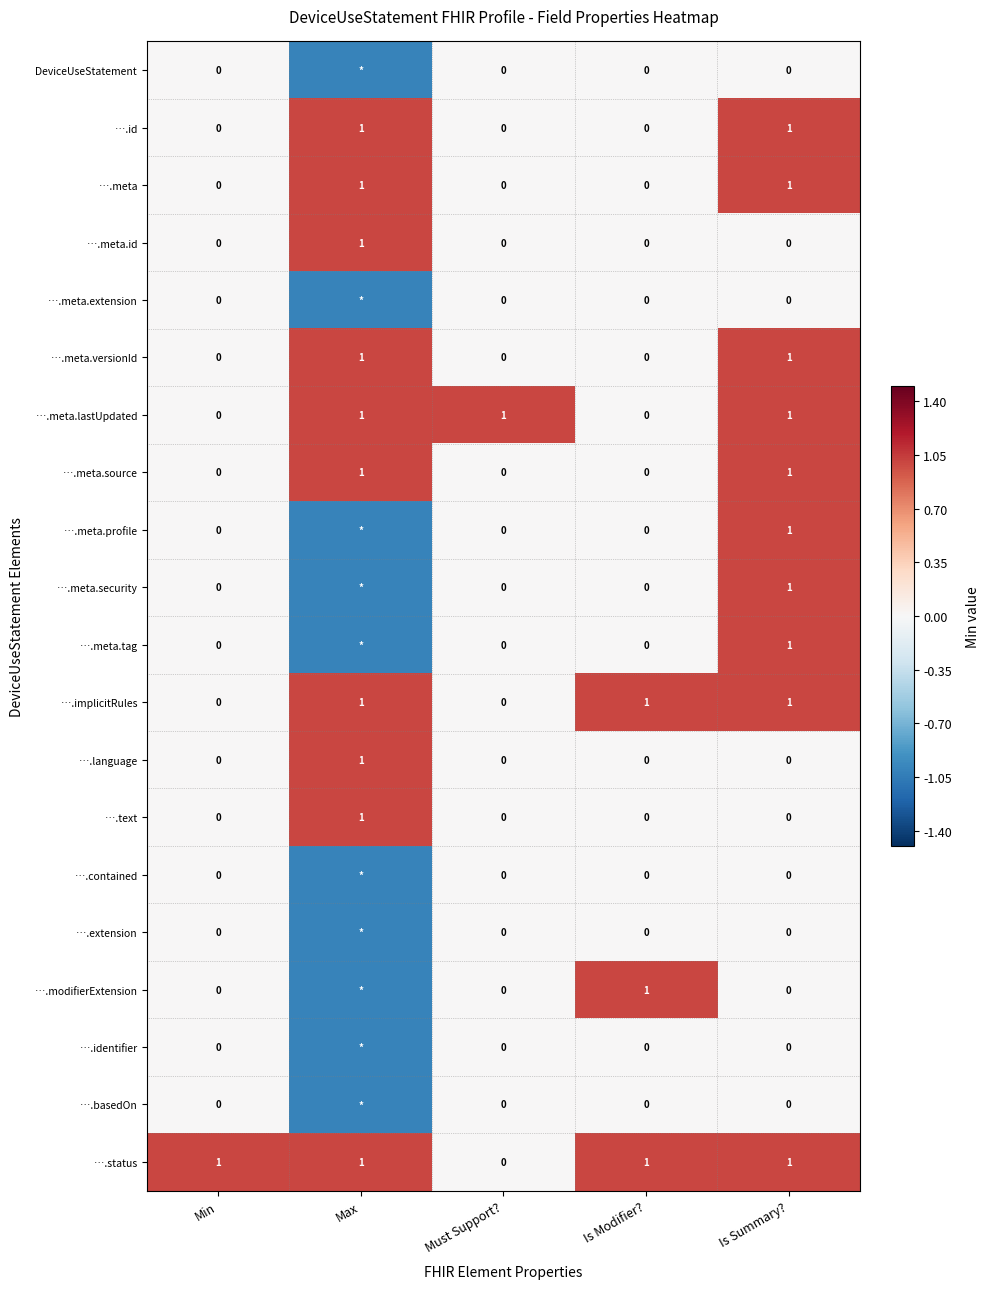

What is the approximate value of ….meta at Max?

1